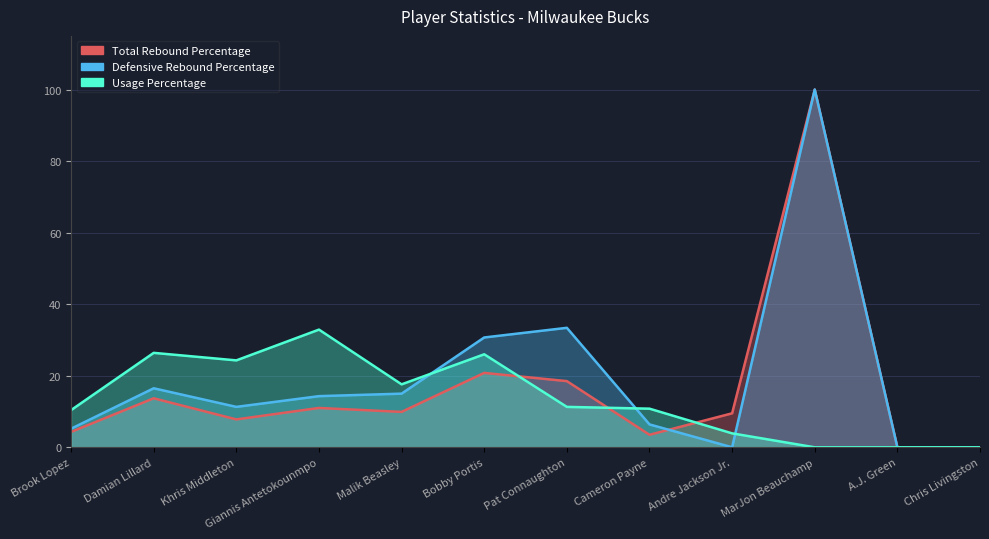

What is the average value of the Usage Percentage series?

13.6